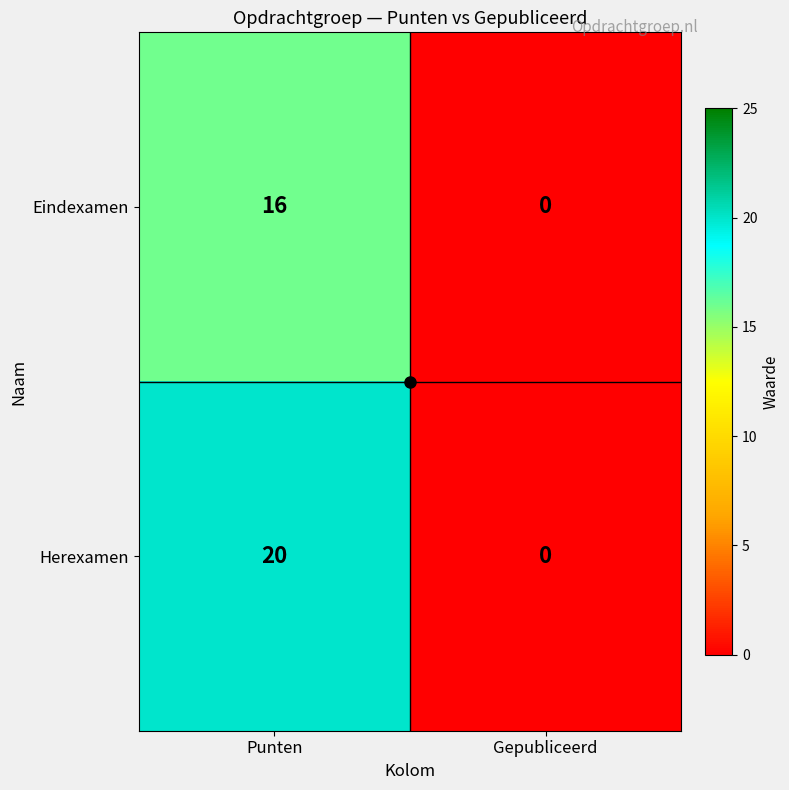

How many categories are shown in the chart?

2